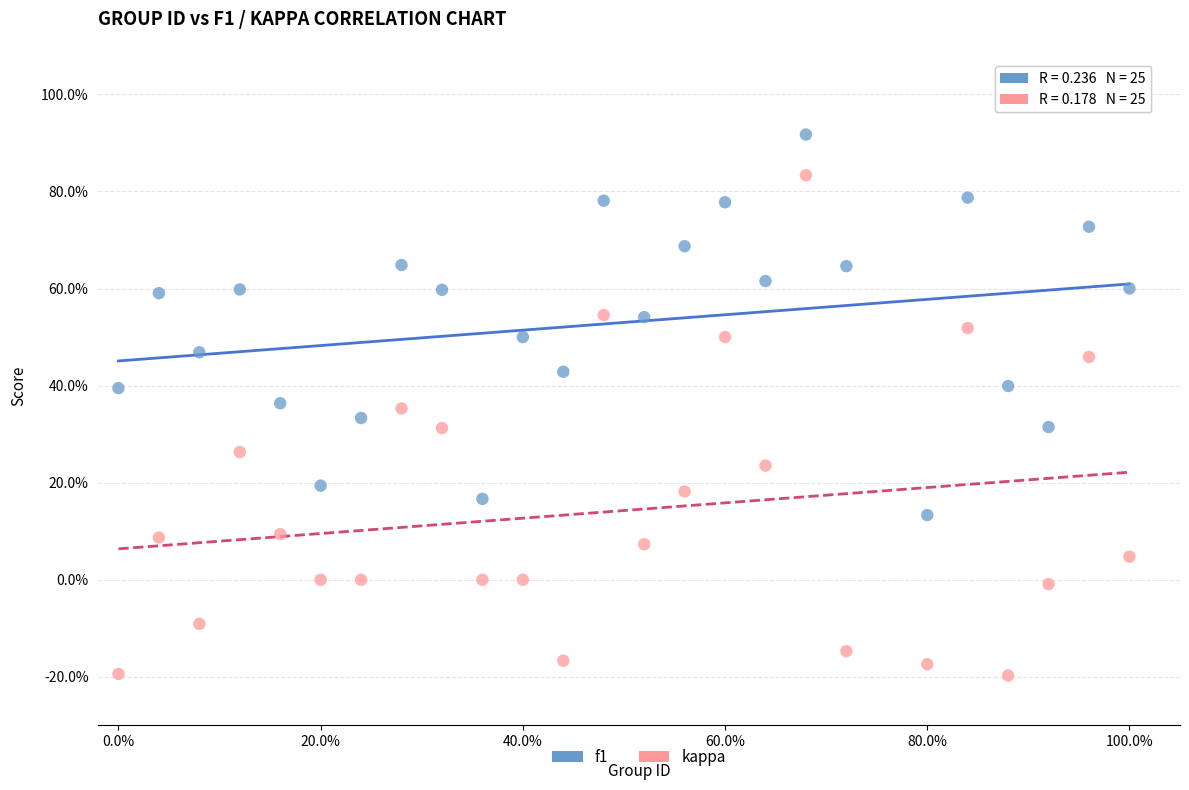

Which series has the largest Y range (max minus min)?

kappa